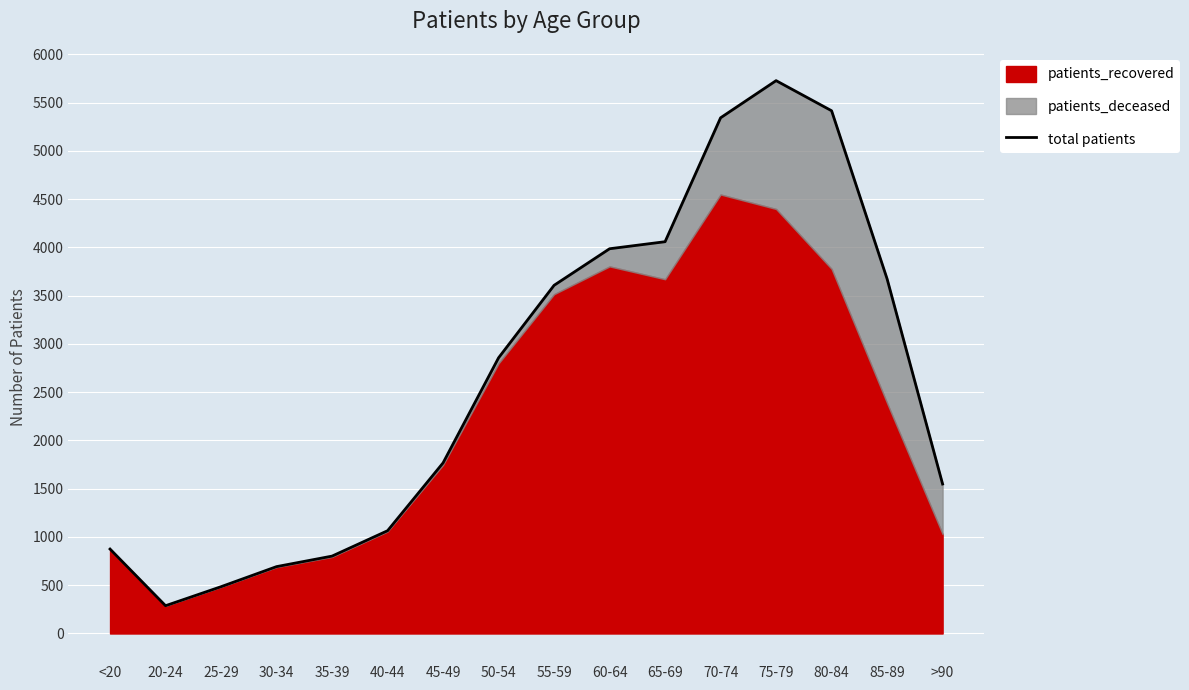

What is the value of the 2nd point from the left?

288